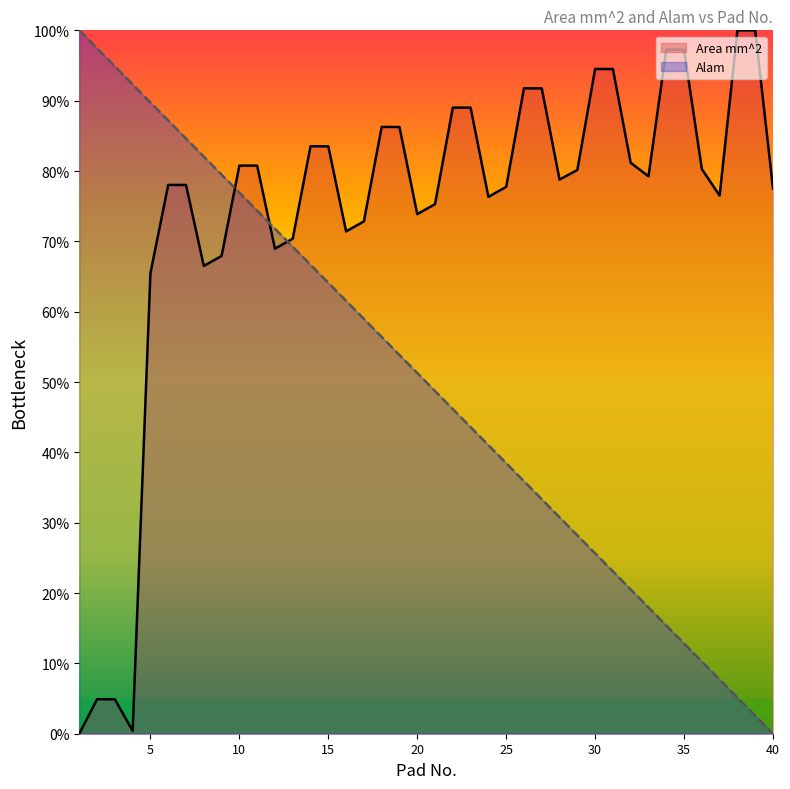

At which category does the chart reach its peak across all series?

38